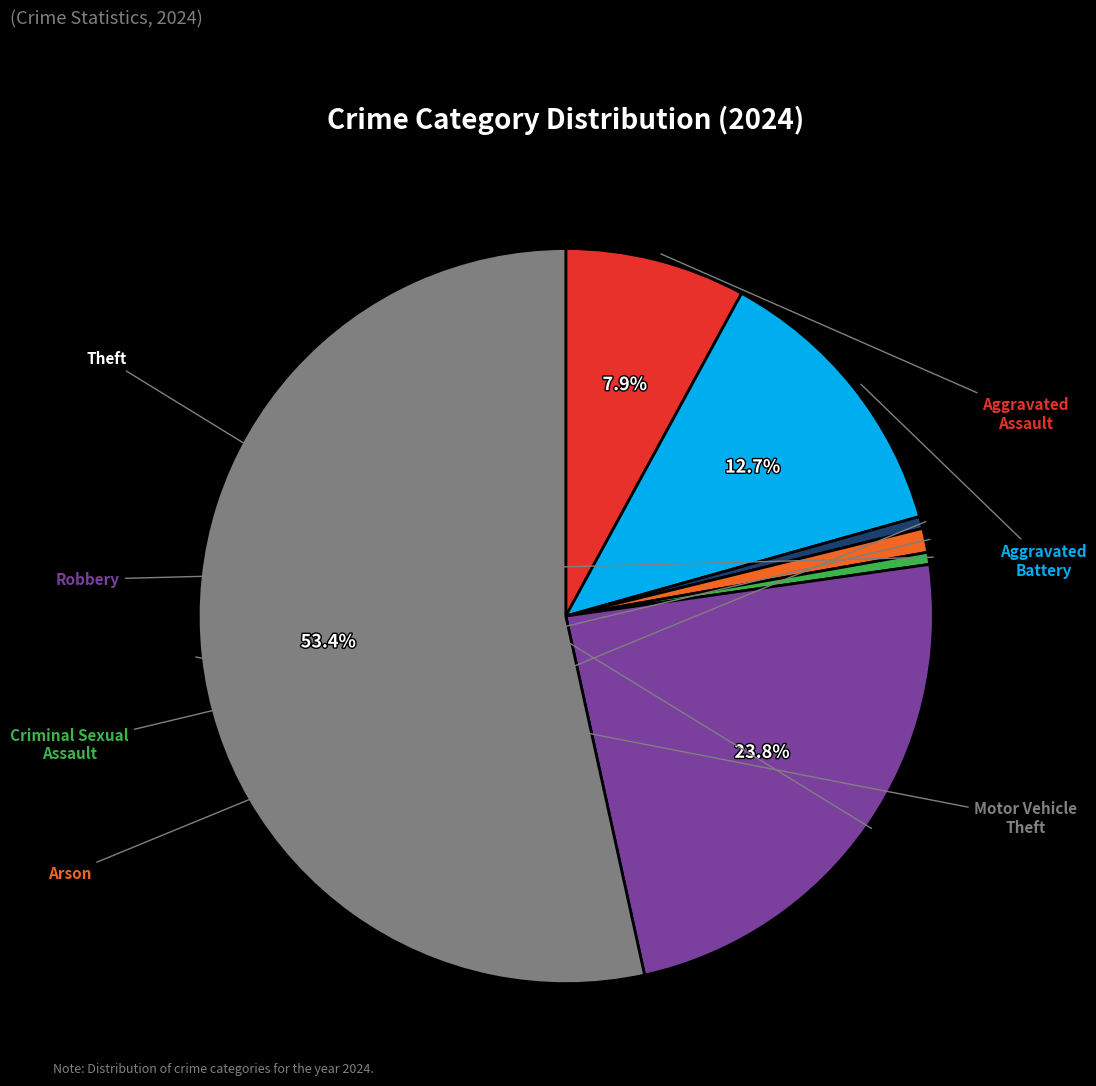

To the nearest percent, what is the average slice percentage?

14%